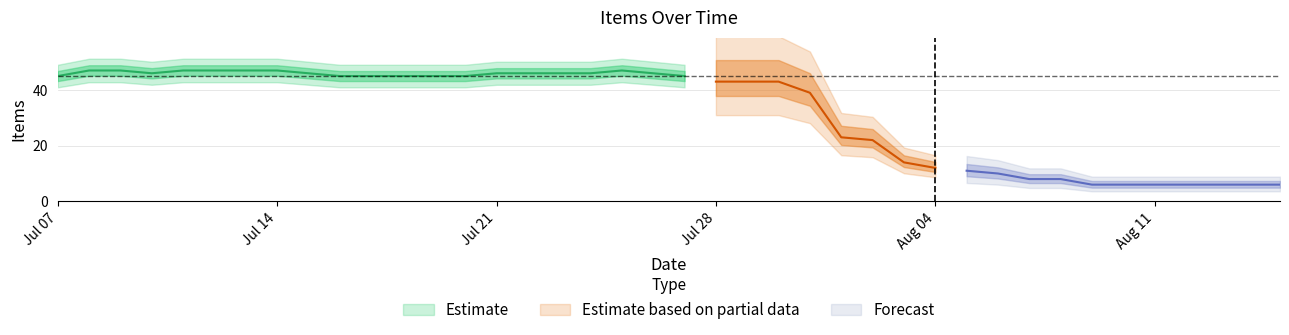

Read the value at 17.

46